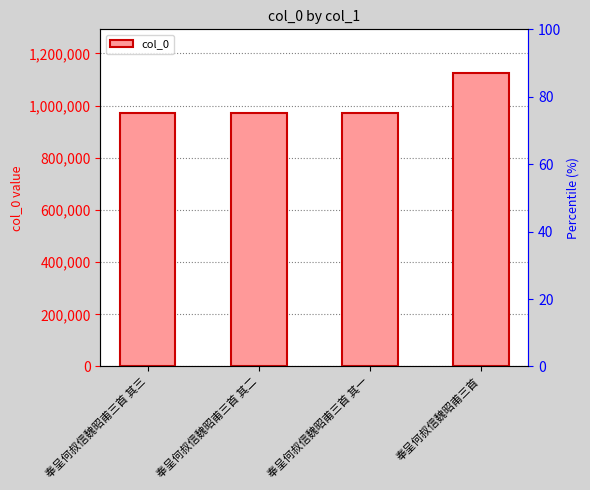

List the labels in order of value, largest first.

奉呈何叔信魏昭甫三首, 奉呈何叔信魏昭甫三首 其一, 奉呈何叔信魏昭甫三首 其二, 奉呈何叔信魏昭甫三首 其三